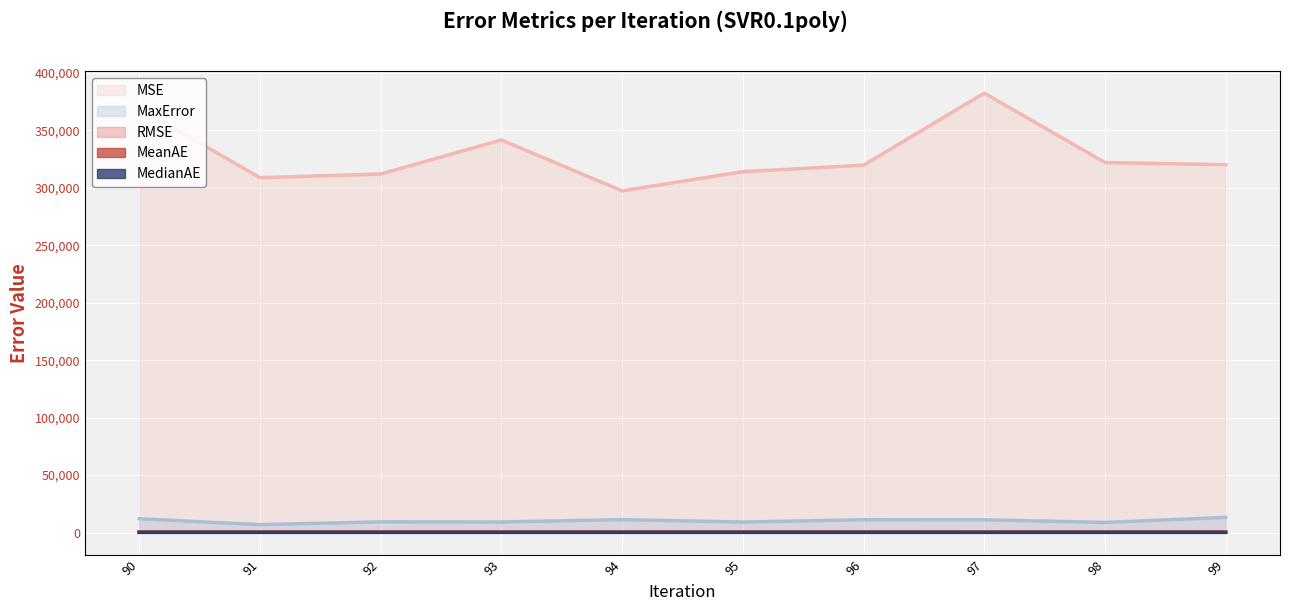

In MedianAE, how many points are lower than both neighbors (excluding endpoints)?

3